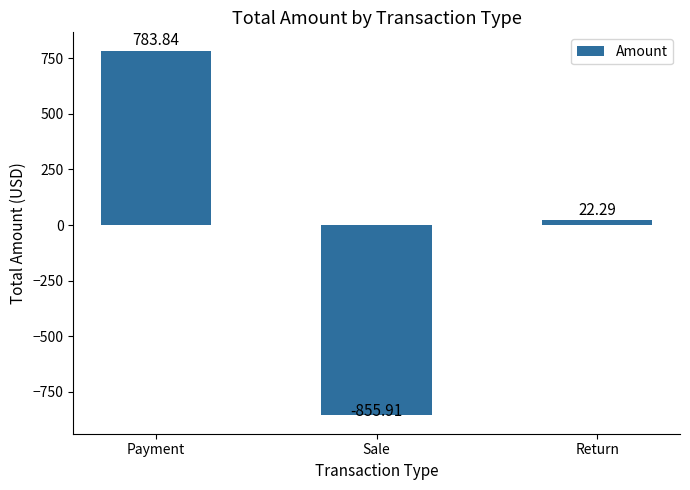

Rank the categories by value from lowest to highest.

Sale, Return, Payment